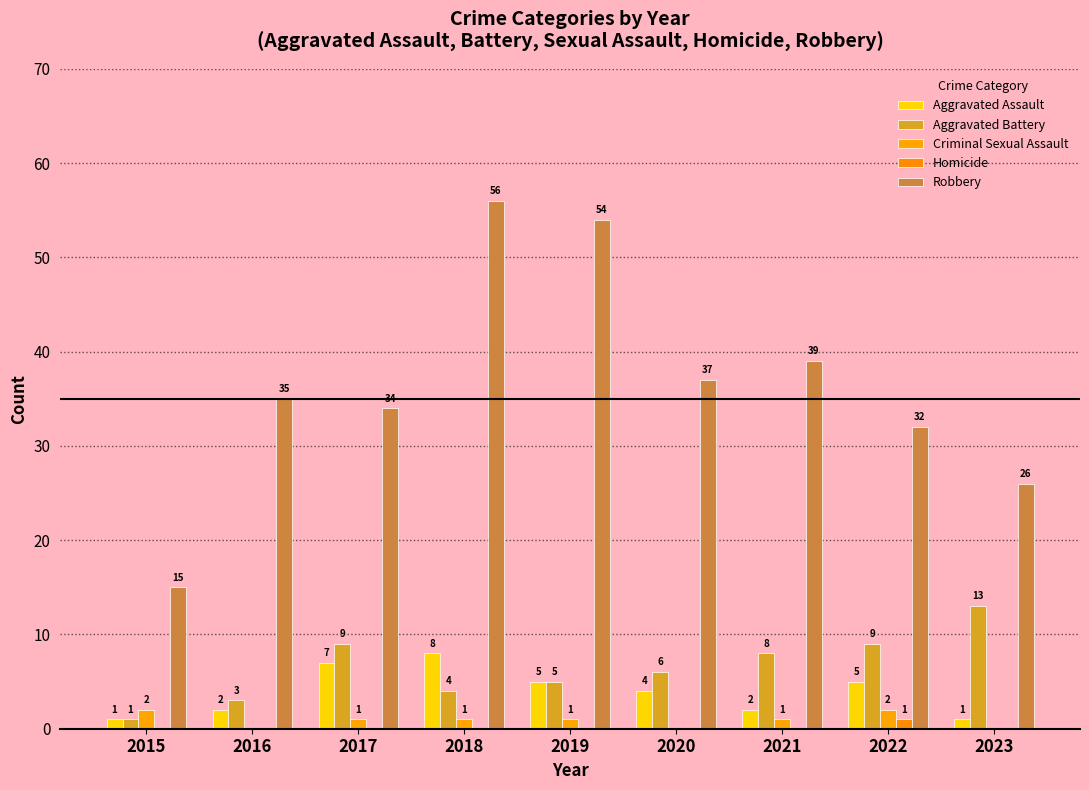

True or false: Robbery has a value of 77 at 2019.

False